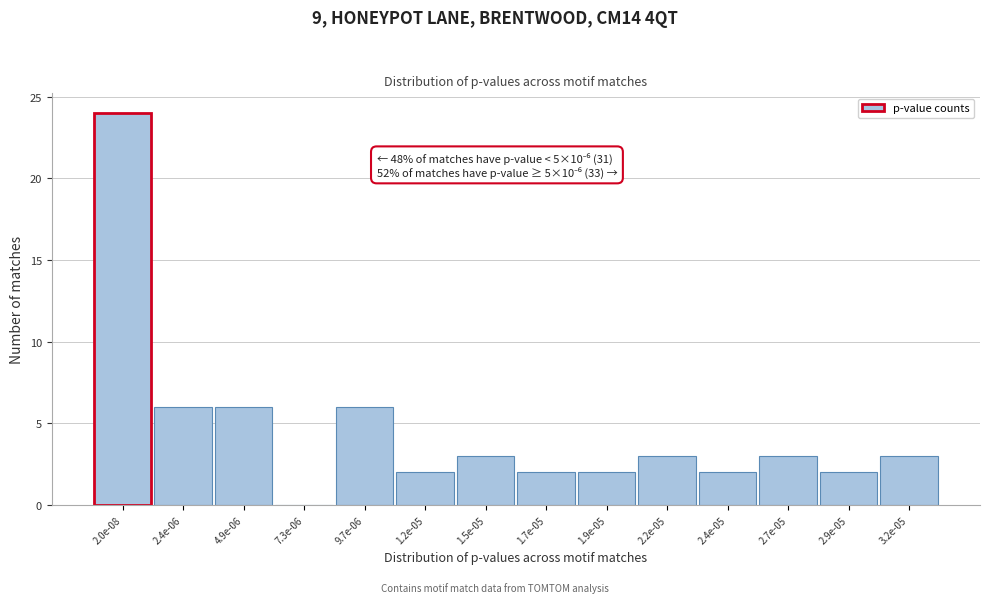

Reading left to right, extract all data points from this chart.

2.0e-08=24	2.4e-06=6	4.9e-06=6	7.3e-06=0	9.7e-06=6	1.2e-05=2	1.5e-05=3	1.7e-05=2	1.9e-05=2	2.2e-05=3	2.4e-05=2	2.7e-05=3	2.9e-05=2	3.2e-05=3